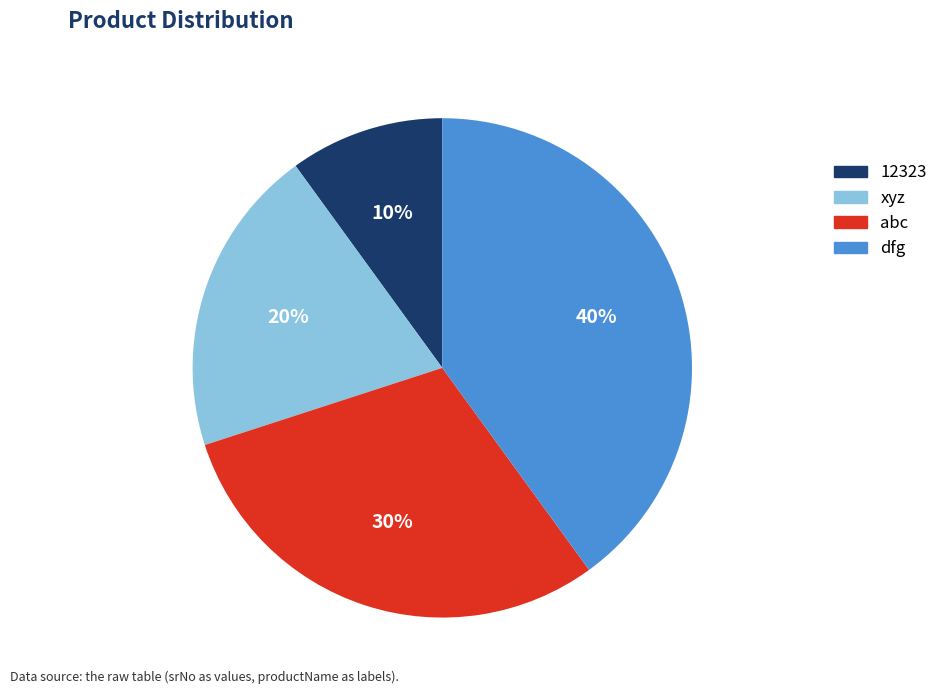

Does dfg account for over 50% of the chart?

No